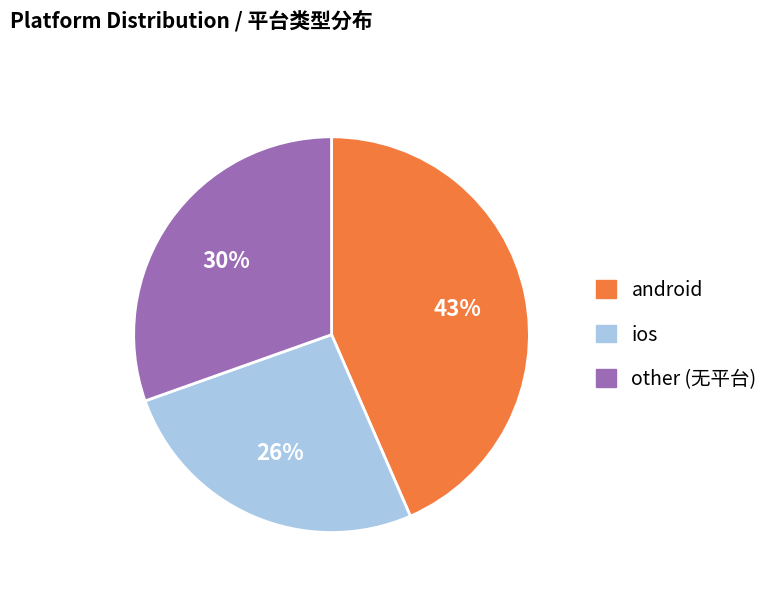

To the nearest percent, what is the difference between the largest and smallest slice percentages?

17%